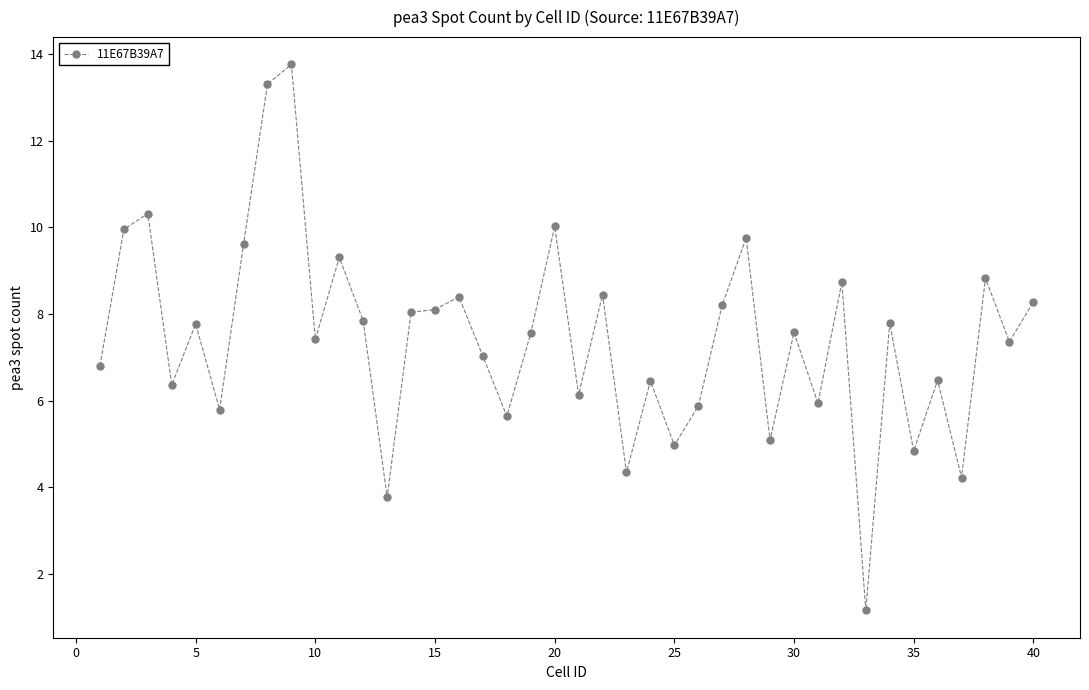

True or false: the data has more than 1 interior local peaks.

True